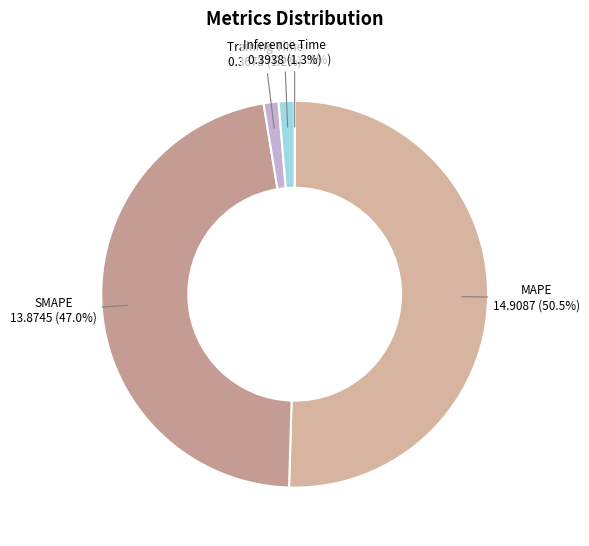

The MAPE slice represents 50% of the pie. True or false?

True